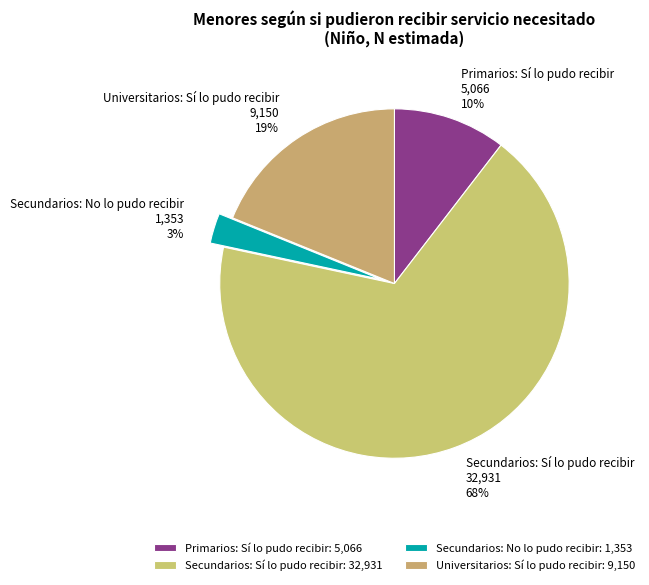

Which category has the smallest portion of the pie?

Secundarios: No lo pudo recibir